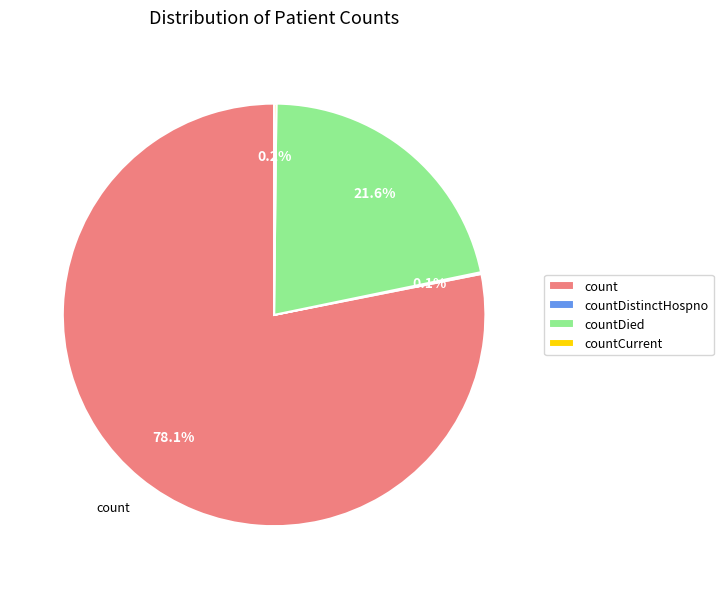

Which slice represents more than half of the pie?

count